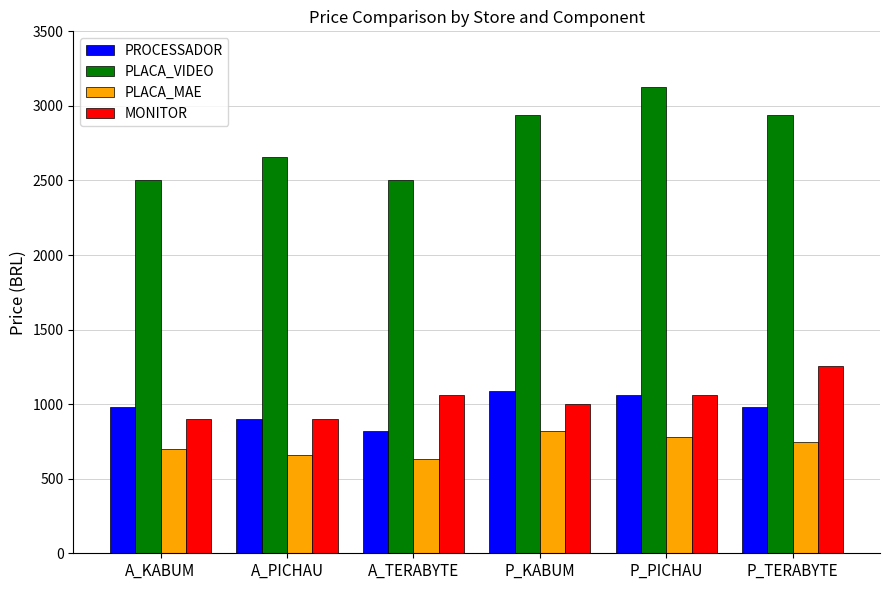

What is the difference between the maximum and minimum values in the PROCESSADOR series?

269.0